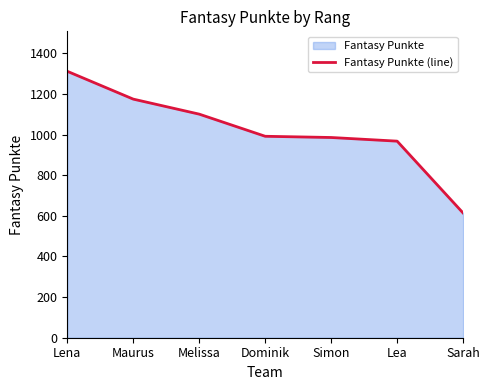

What position from the left is Sarah?

7